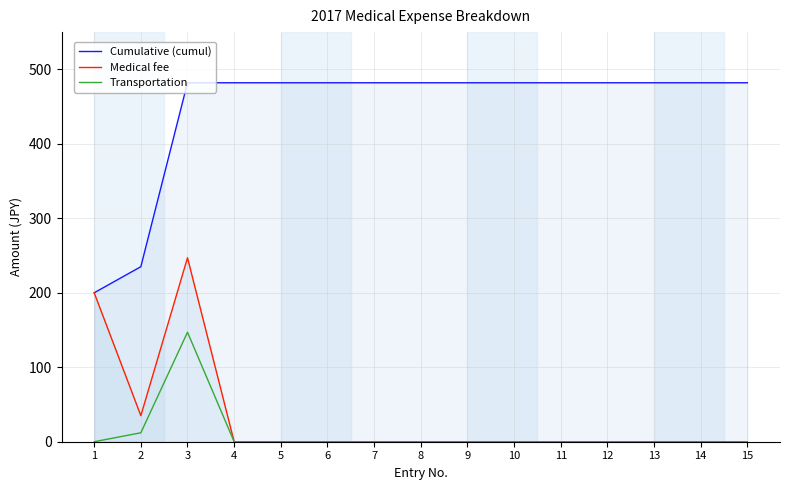

At which category does Medical fee reach its first local valley?

2